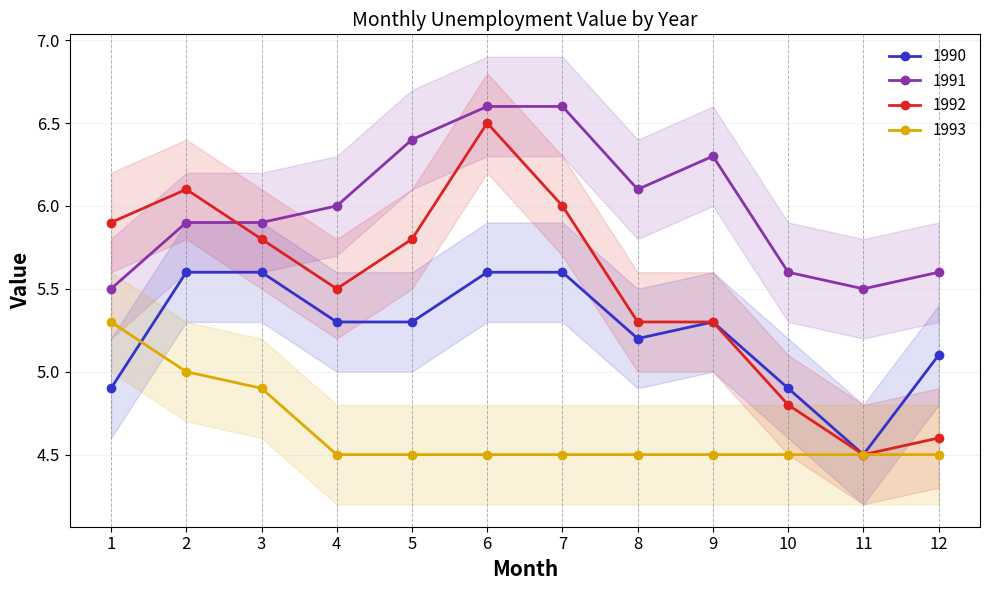

Where is the first local minimum for 1990?

8